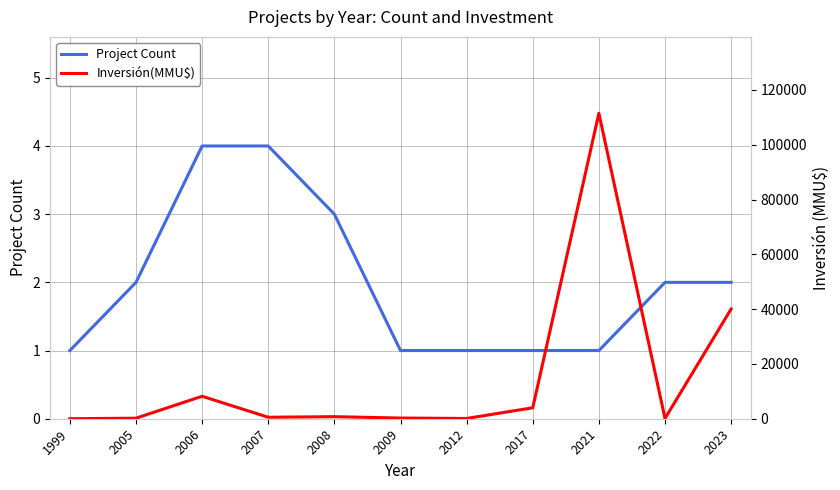

At which category does the chart reach its minimum across all series?

1999